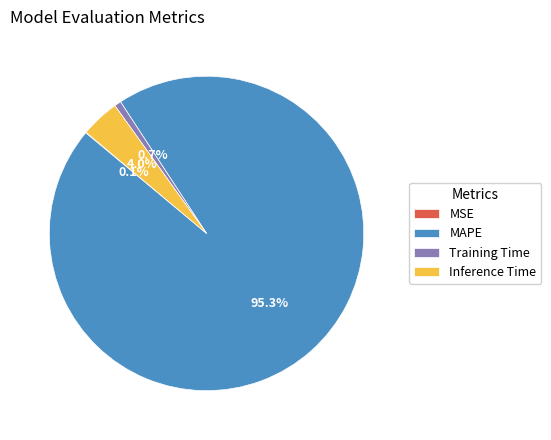

What is the largest slice in the pie chart?

MAPE